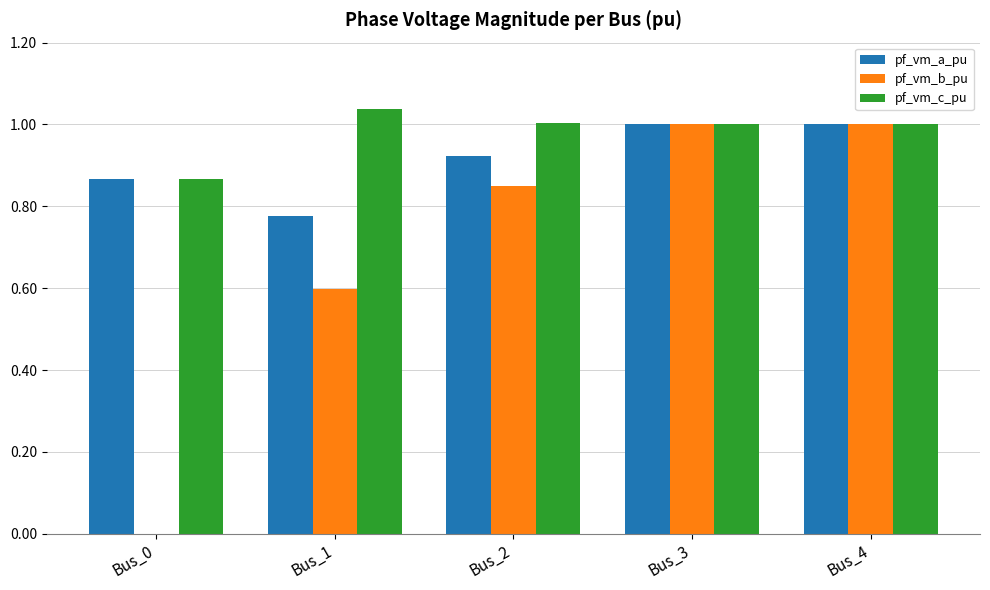

Is it true that pf_vm_c_pu equals 0.5 at Bus_2?

False